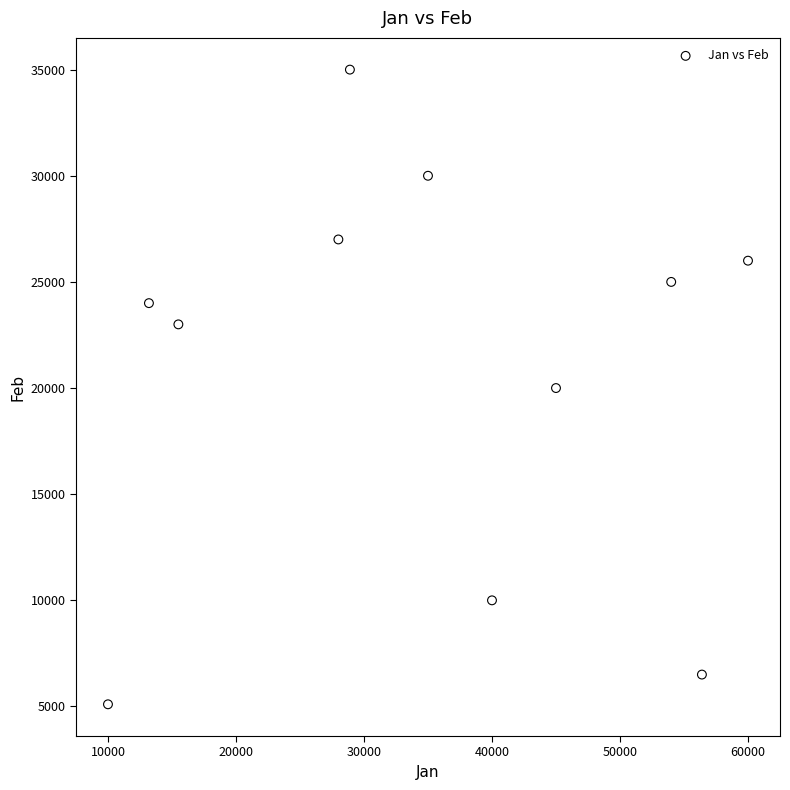

What is the range of Y values (max minus min)?

29897